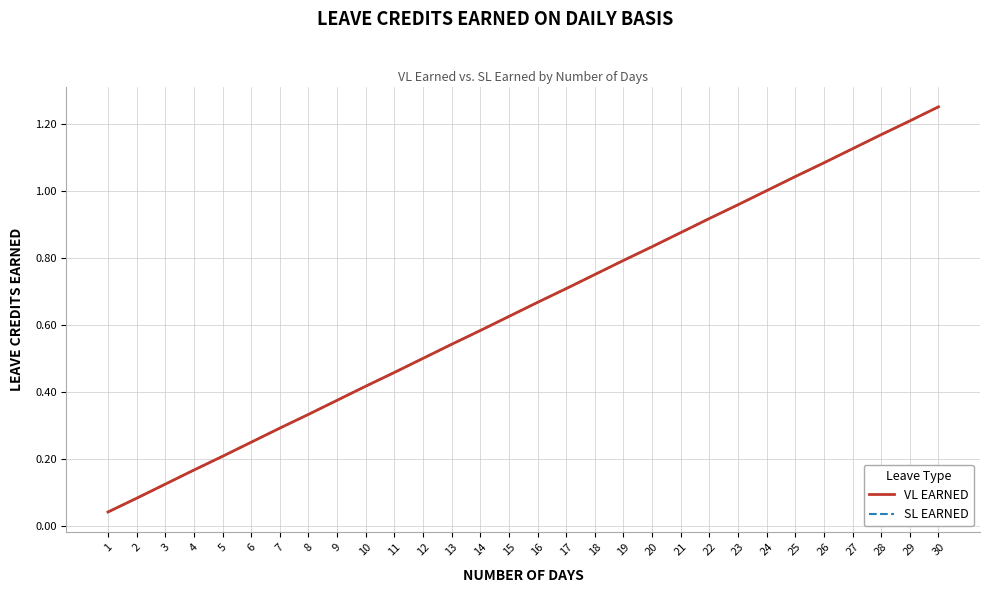

Does the chart display data point markers on the line(s)?

No